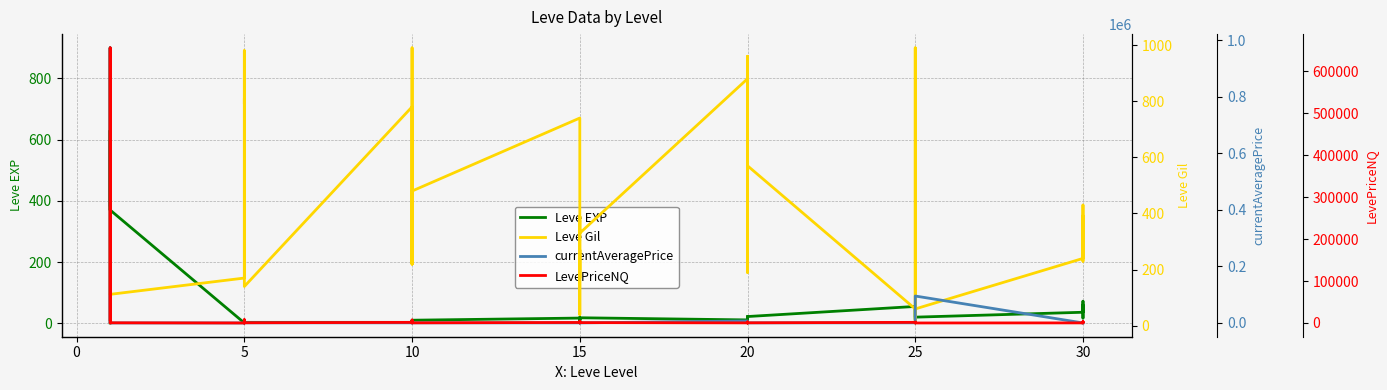

What is the label of the 37th point from the left?

30